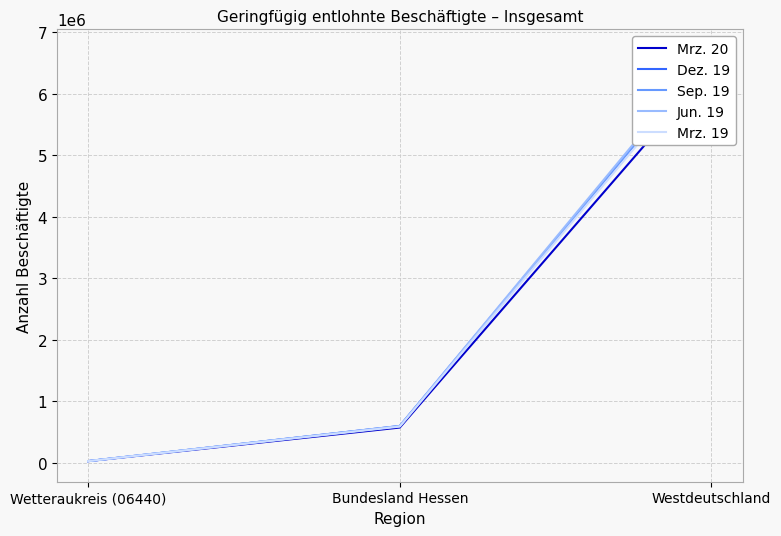

What is the spread (max minus min) of values at Bundesland Hessen?

25684